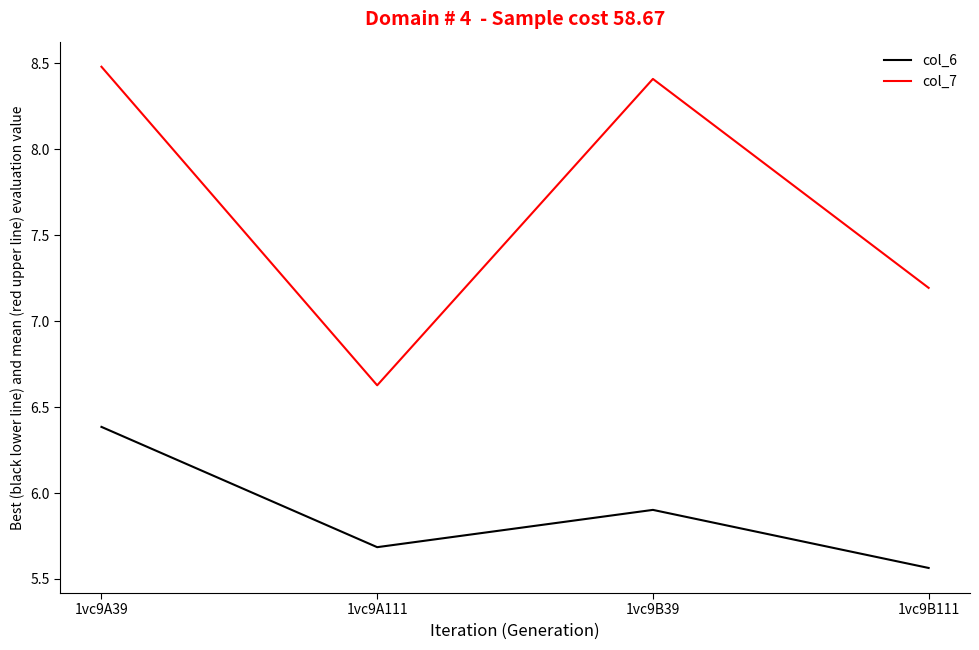

Is the value of col_6 at 1vc9A111 greater than the value of col_7 at 1vc9B39?

No